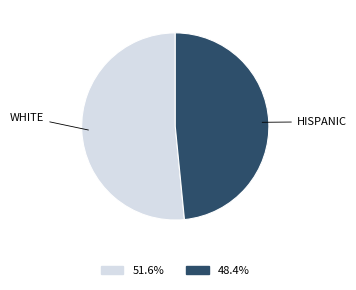

Does any single category account for the majority?

Yes